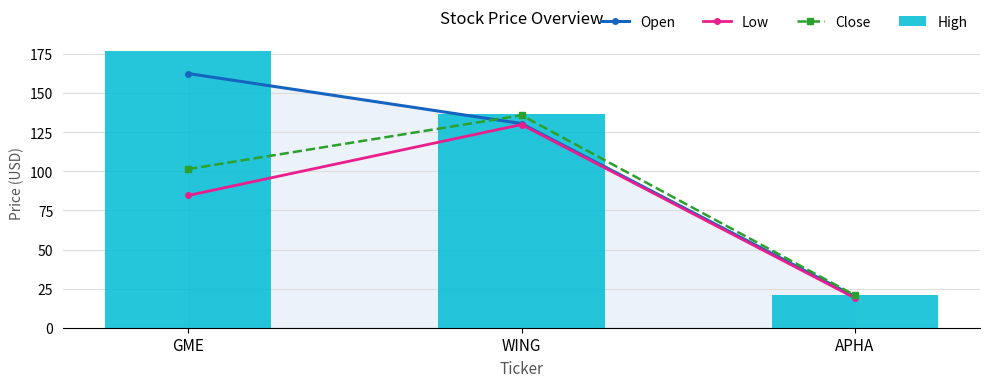

How many values in the Low series exceed 84?

2